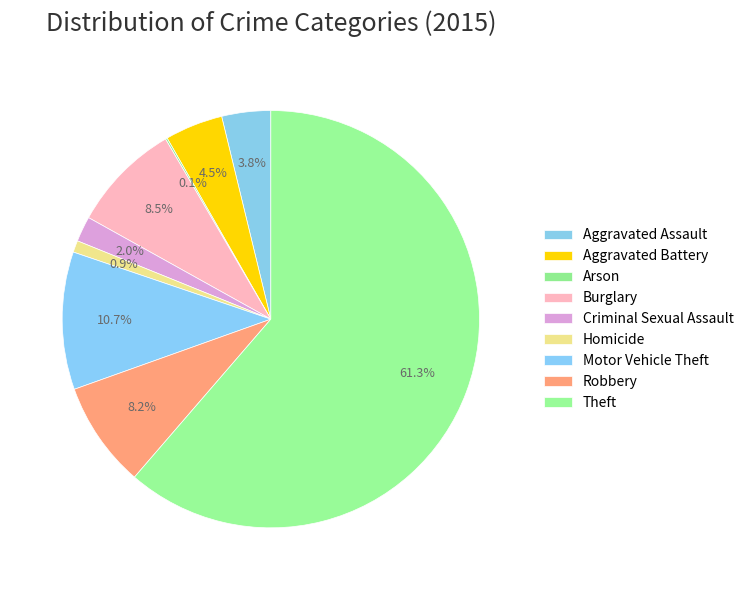

What percentage is the Homicide slice, to the nearest percent?

1%